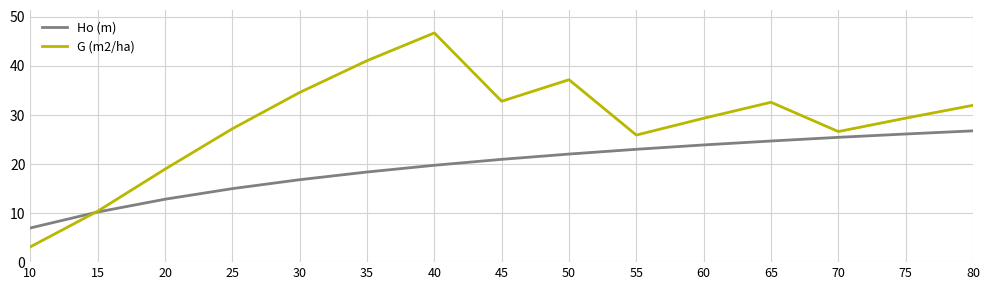

The value of Ho (m) at 35 is 10.6. True or false?

False